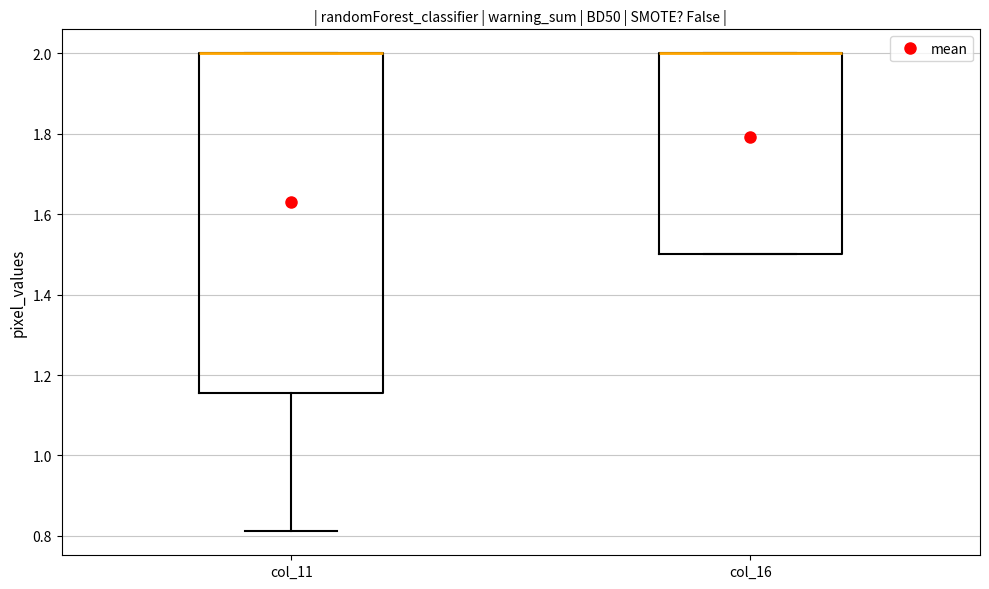

Where is the upper edge of the box for col_11 on the y-axis? The values are not printed on the chart, so give them approximately, as read against the axis.

2.00